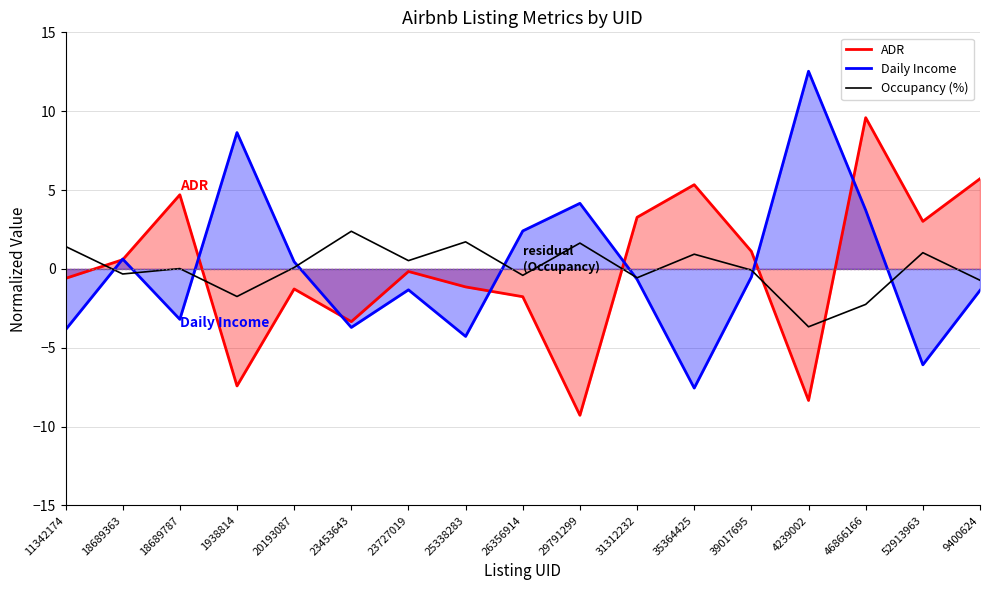

What is the label of the 13th point from the right?

20193087